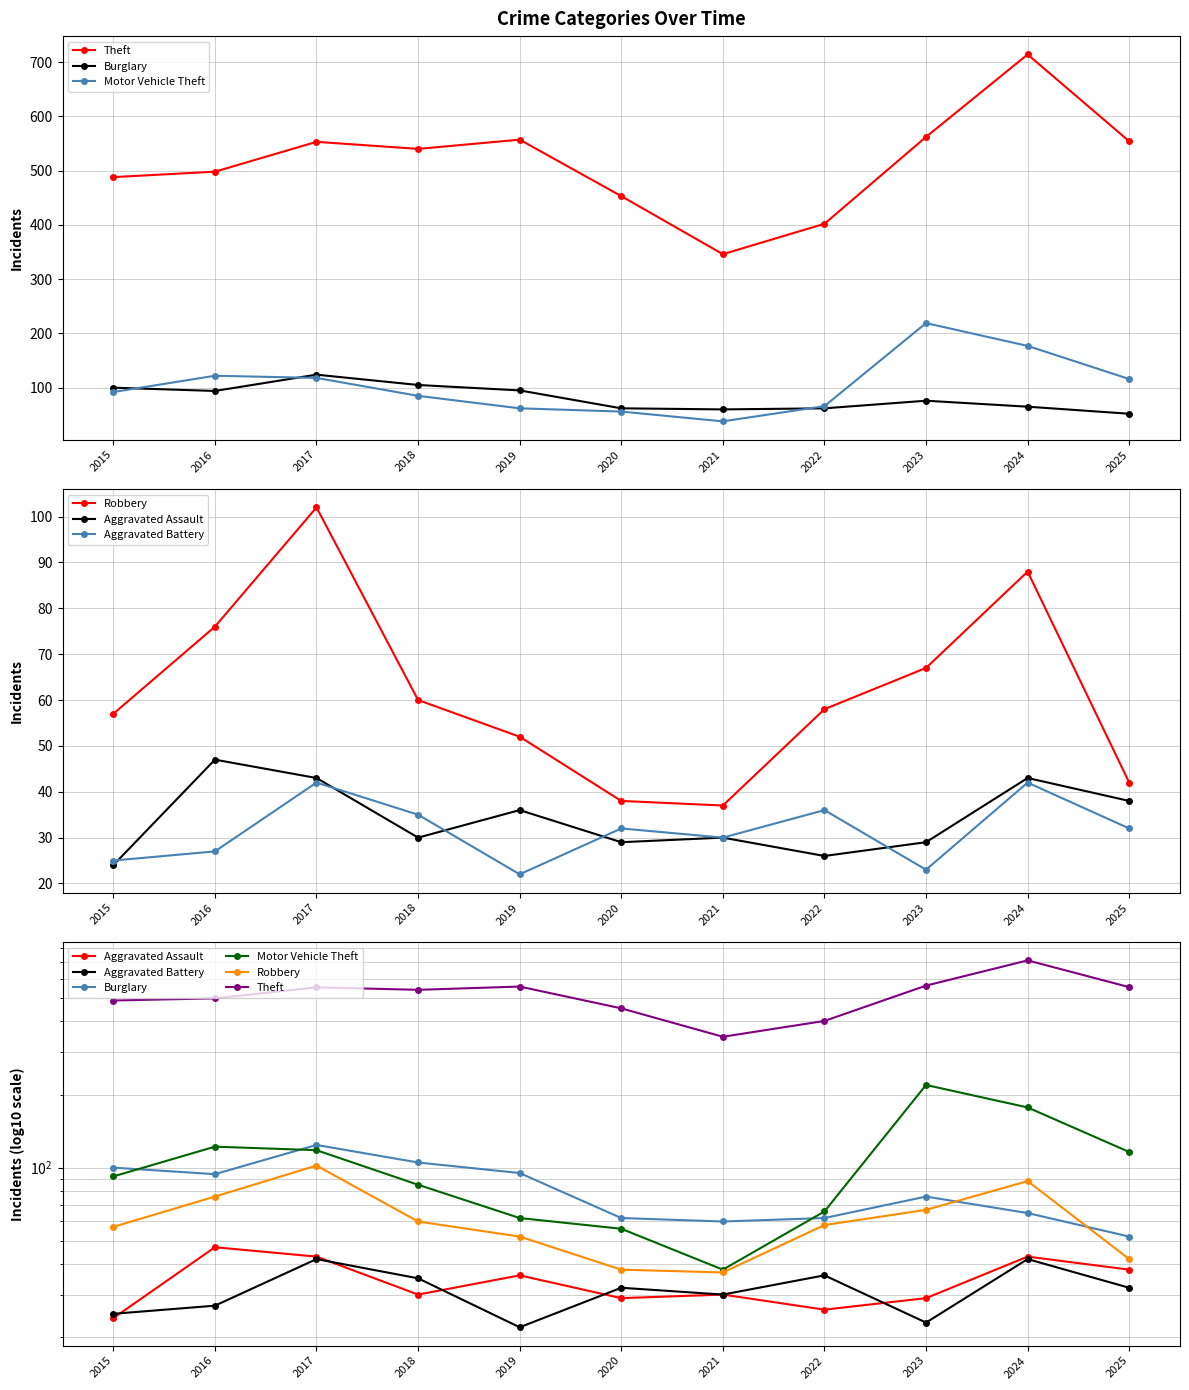

What is the difference between the highest and lowest values at 2025?

522